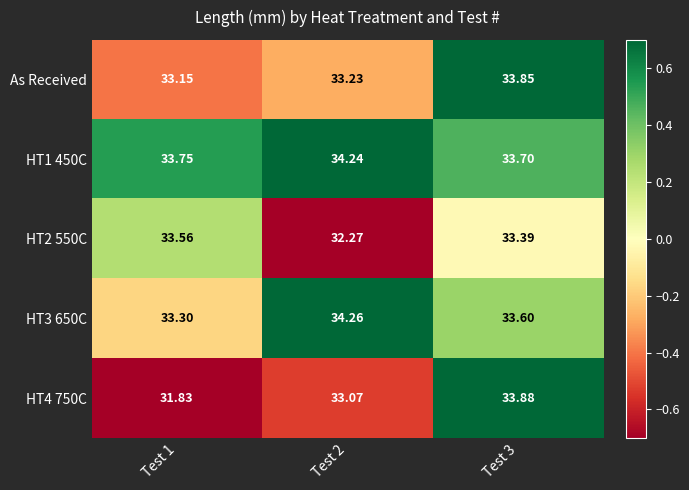

How many data points does each series have?

3